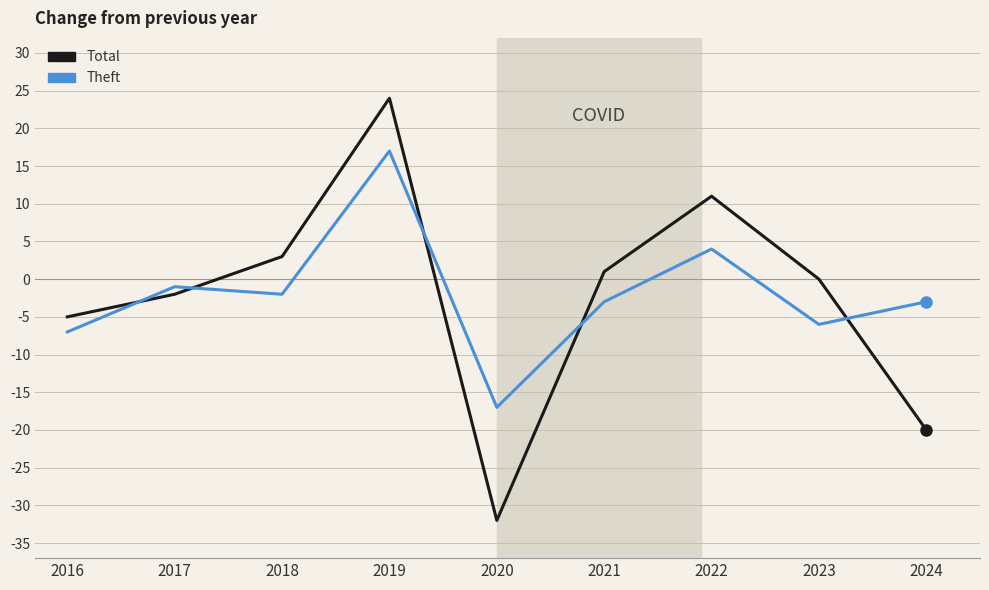

True or false: Theft and Total intersect in this chart.

True